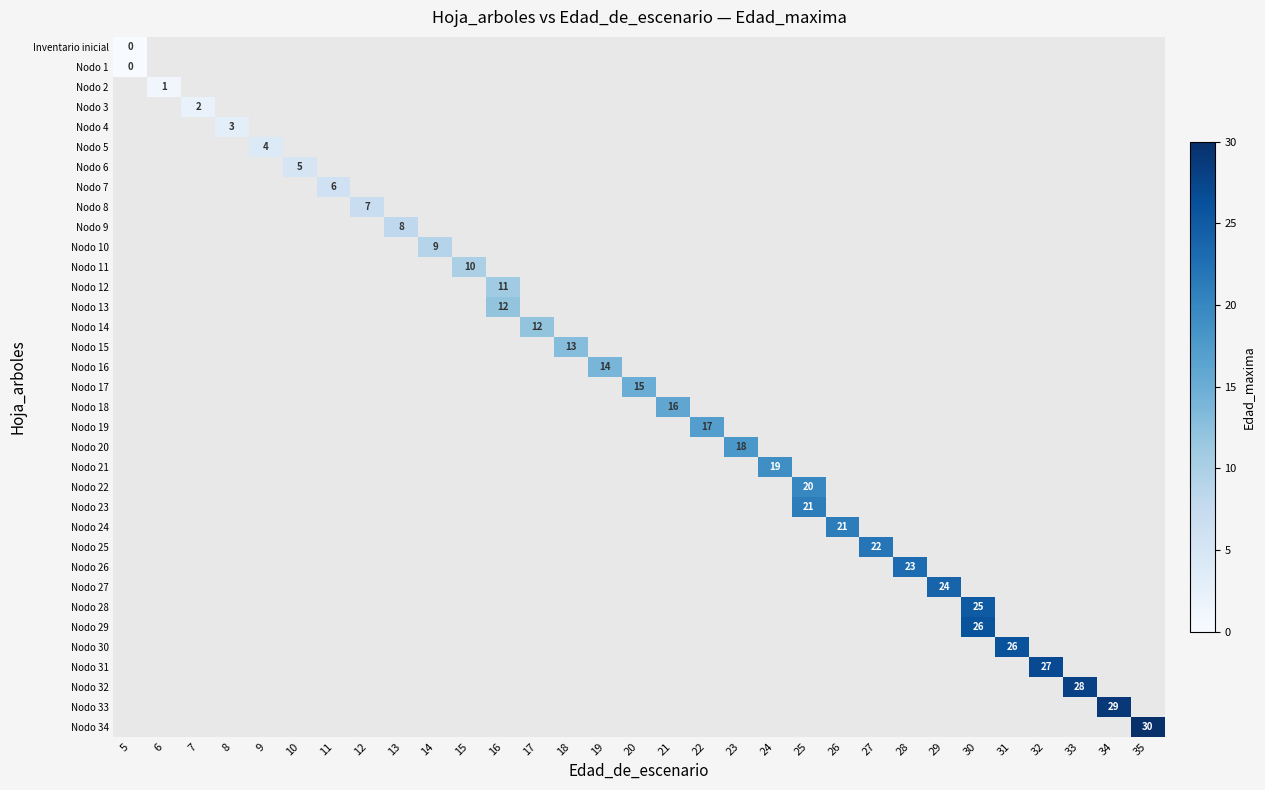

List the labels in order of Nodo 15 value, largest first.

5, 6, 7, 8, 9, 10, 11, 12, 13, 14, 15, 16, 17, 18, 19, 20, 21, 22, 23, 24, 25, 26, 27, 28, 29, 30, 31, 32, 33, 34, 35